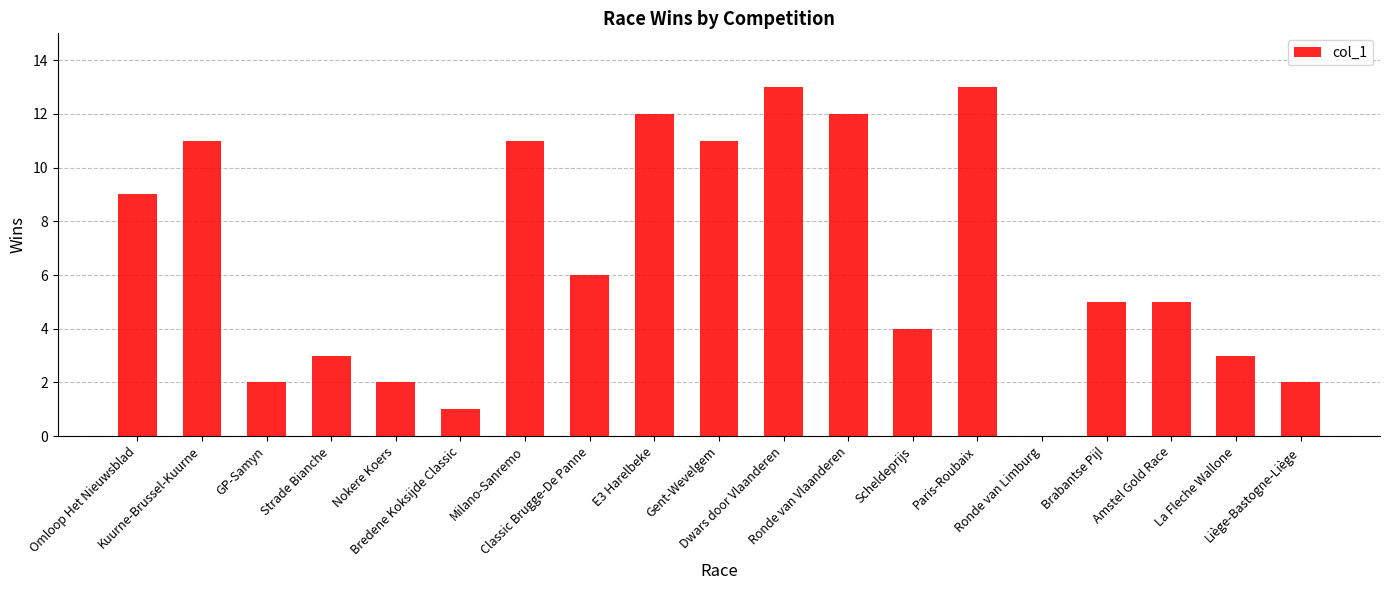

What is the change in value from GP-Samyn to Ronde van Vlaanderen?

+10